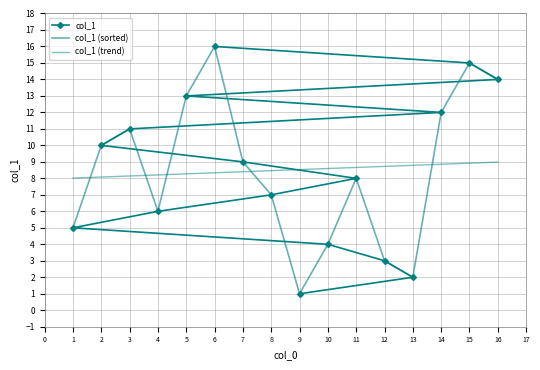

How many times do col_1 (trend) and col_1 cross each other?

1